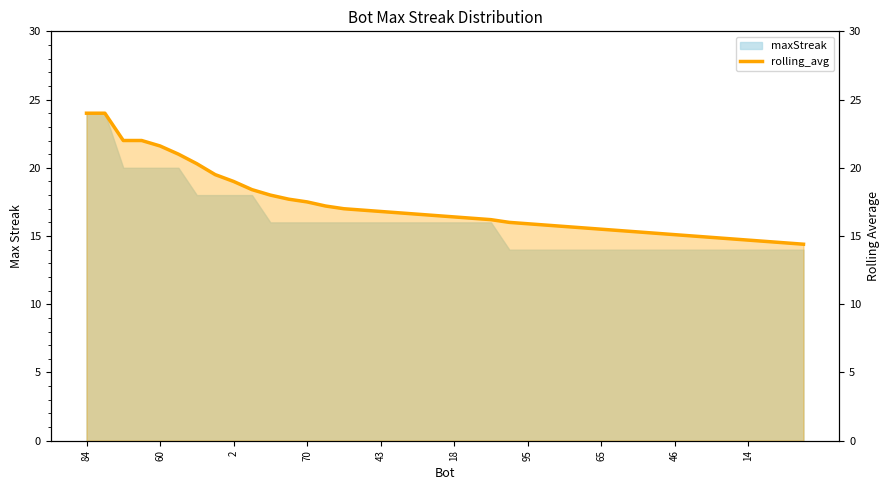

What is the sum of the values at 21 and 2?

38.3